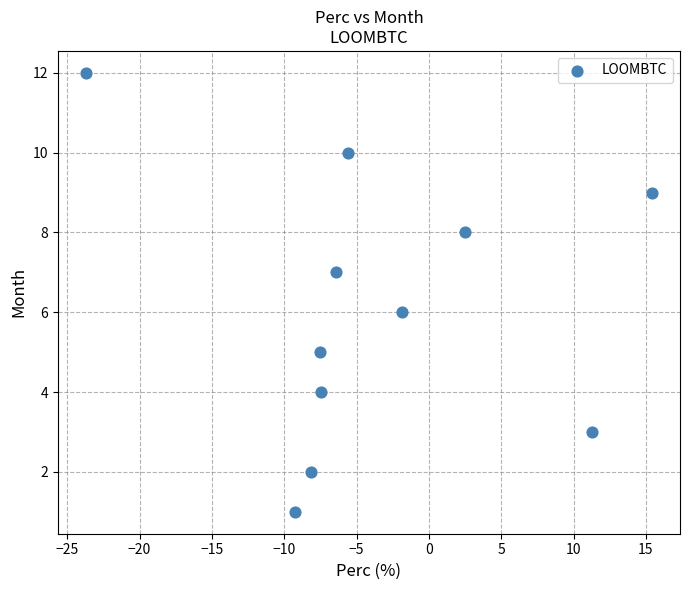

What is the average Y value?

6